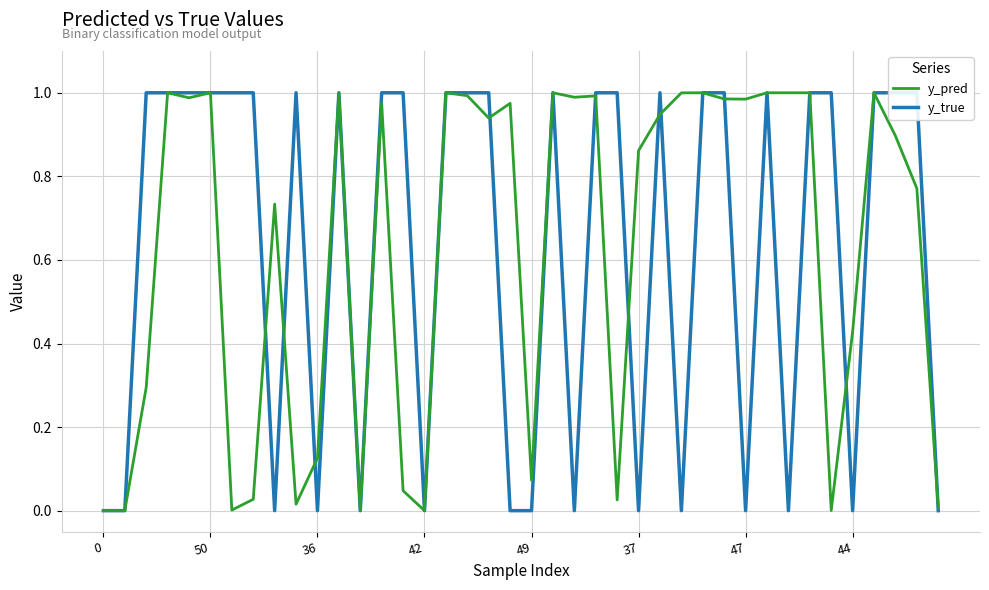

The y_pred series shows 0.4 at 47. True or false?

False